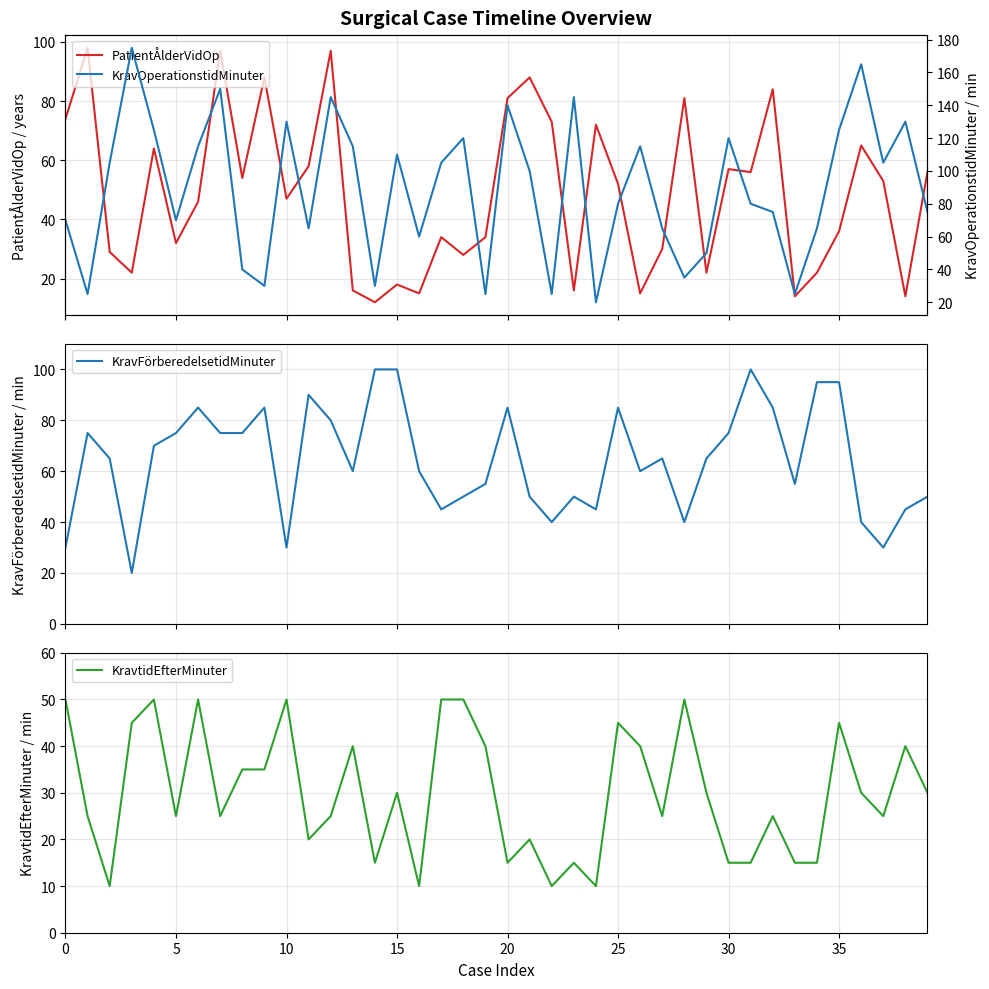

True or false: KravtidEfterMinuter has a value of 50 at 10.

True